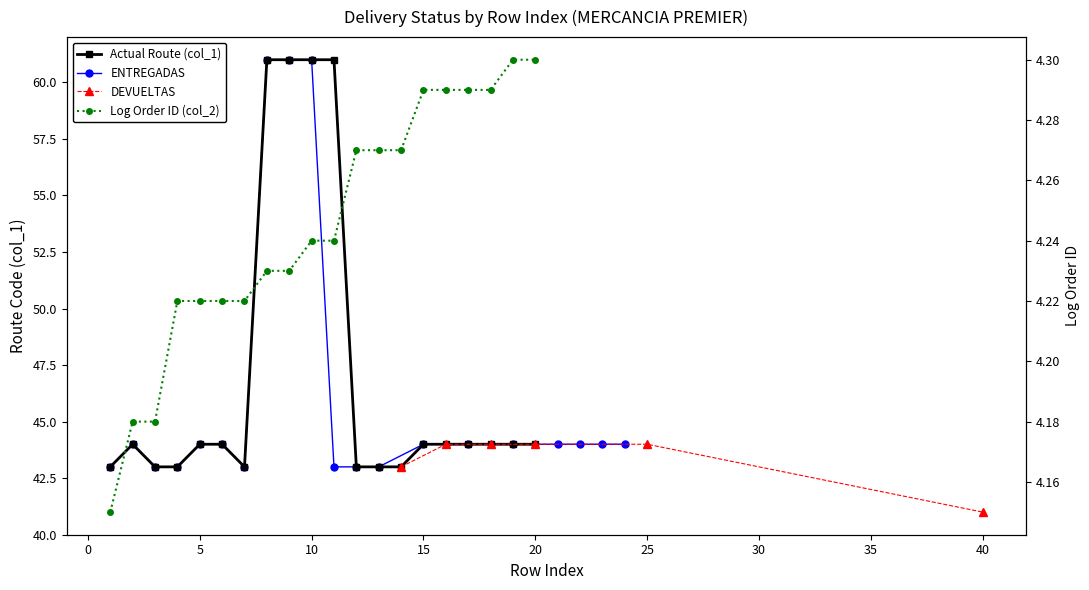

The col_2 (order) series shows 1.7 at 8. True or false?

False